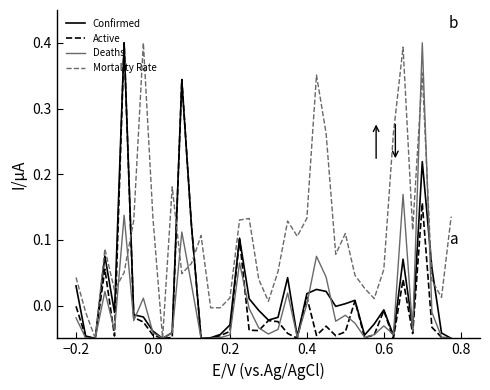

What are all the series names shown in the legend?

Confirmed, Active, Deaths, Mortality Rate